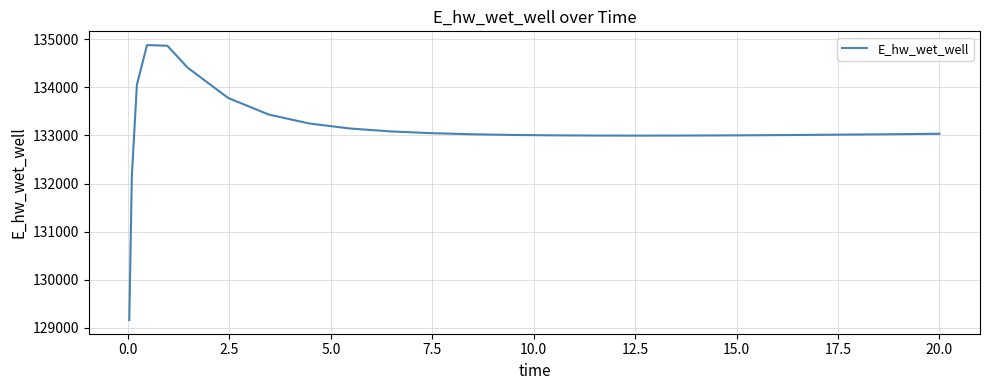

What is the smallest value displayed?

129163.8